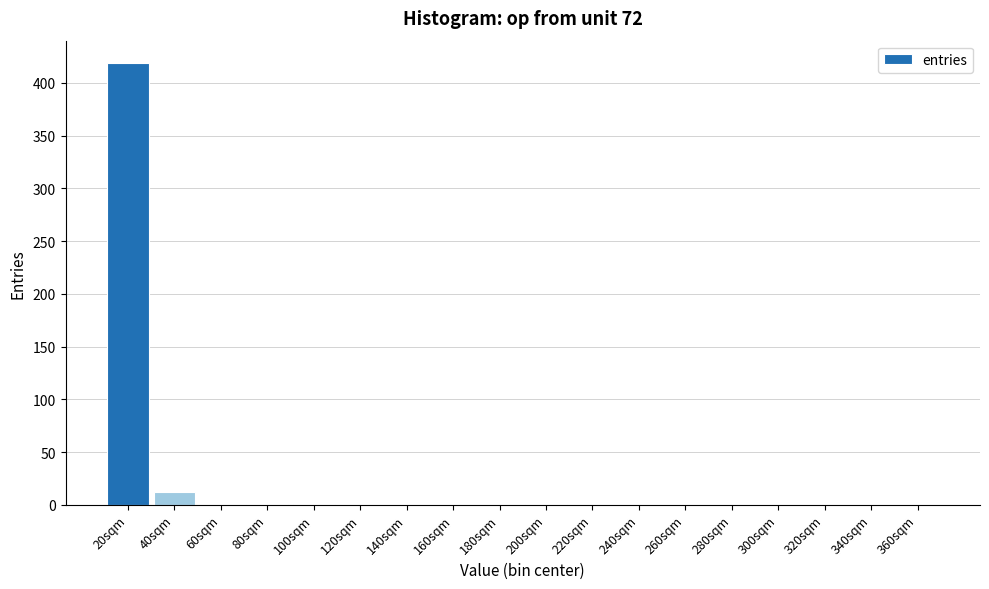

At which category does the chart reach its peak across all series?

20sqm